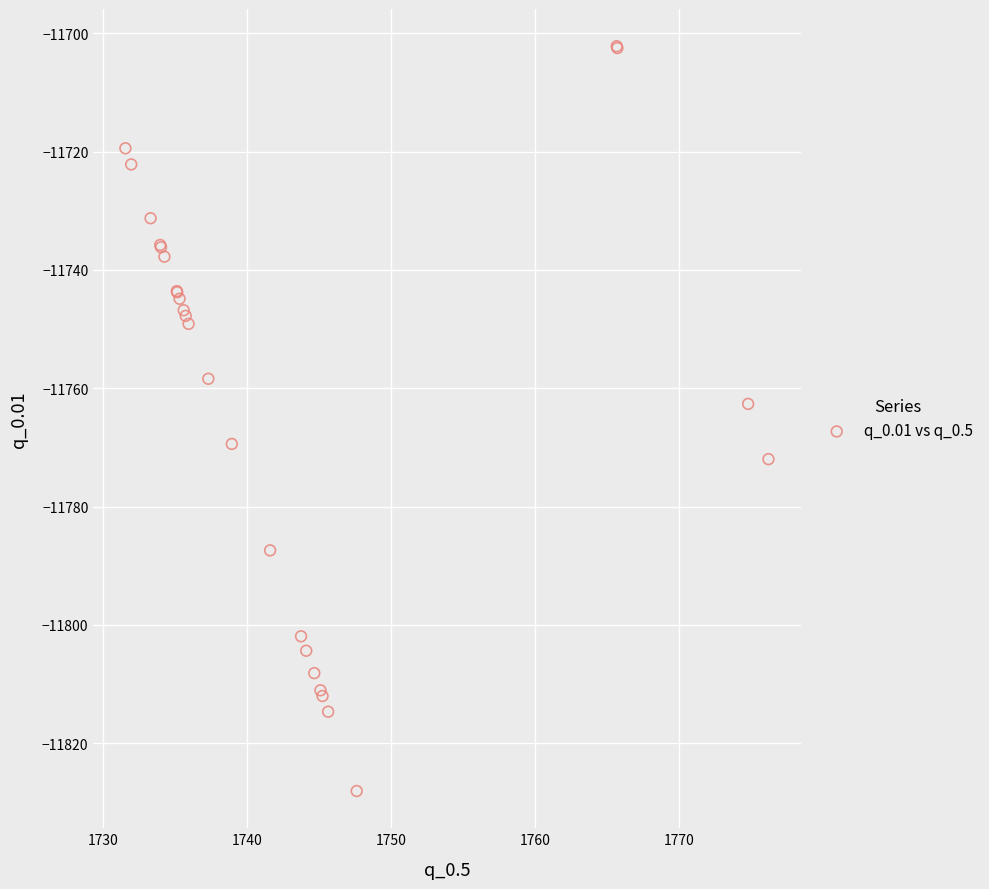

What Y value in the scatter plot is closest to -11765?

-11762.6